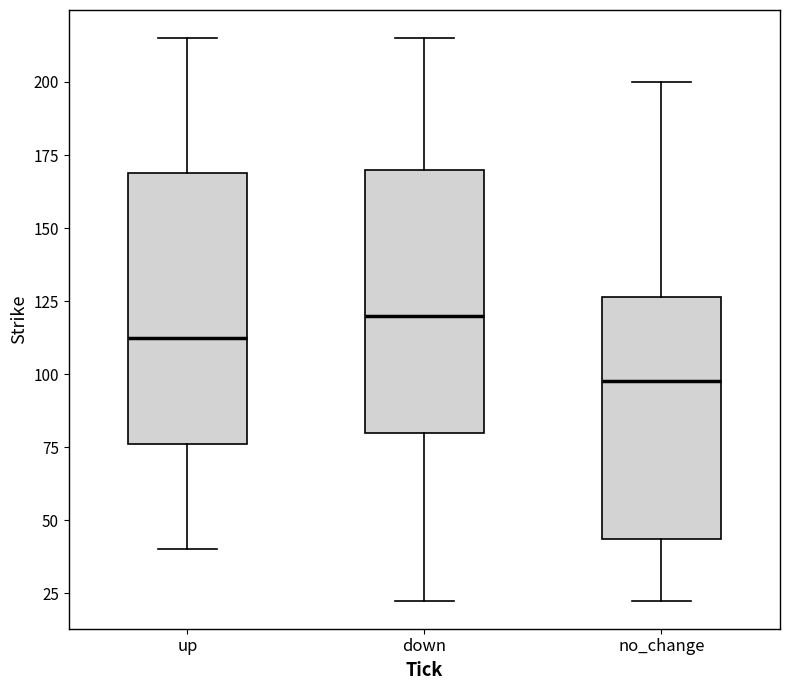

Reading left to right, read every box against the y-axis: the position of its median line, the range the box covers, and the ends of its whiskers. The values are not printed on the chart, so give them approximately, as read against the axis.

up: median 115, box 75 to 170, whiskers 40 to 215
down: median 120, box 80 to 170, whiskers 25 to 215
no_change: median 100, box 45 to 125, whiskers 25 to 200